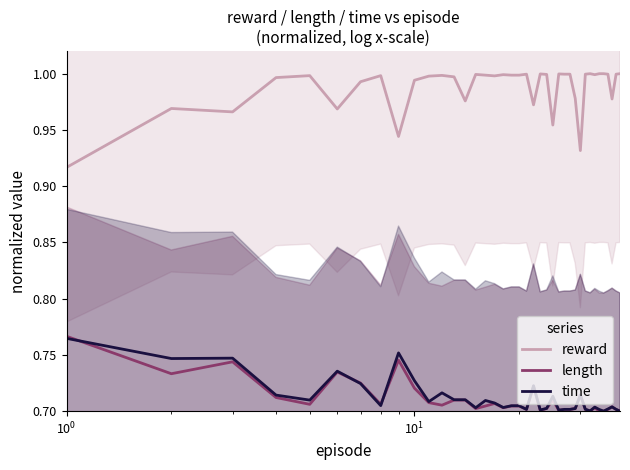

True or false: reward has more than 0 interior local peaks.

True